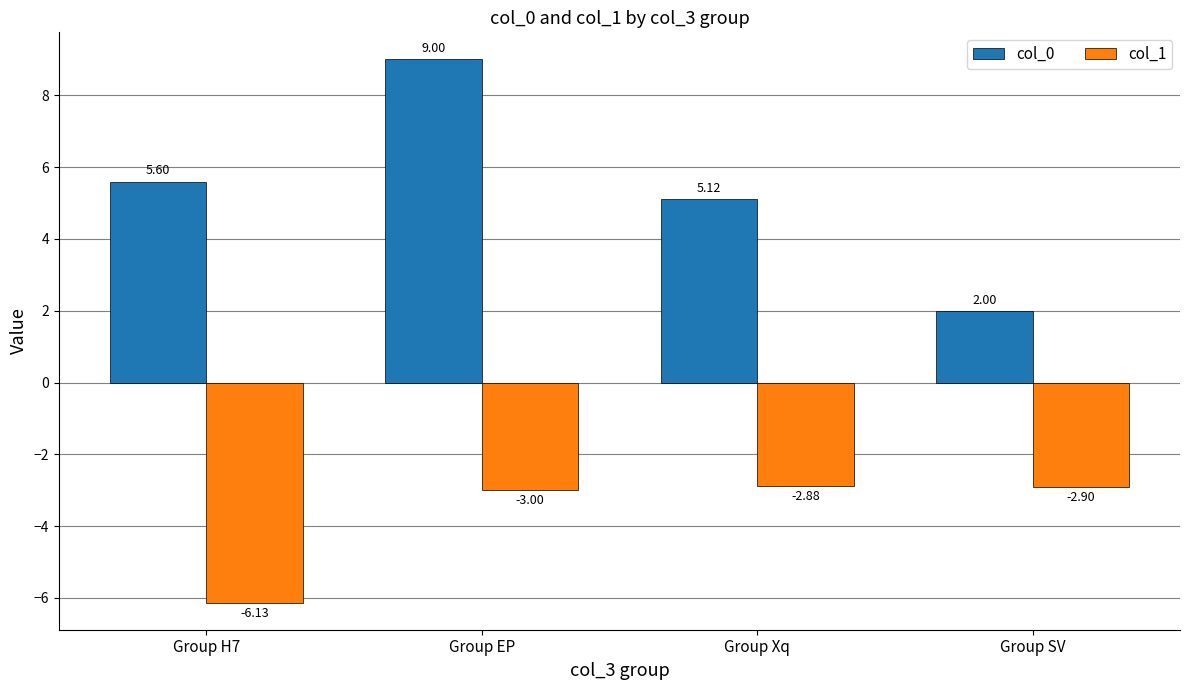

At which label does col_1 reach its peak?

Group Xq